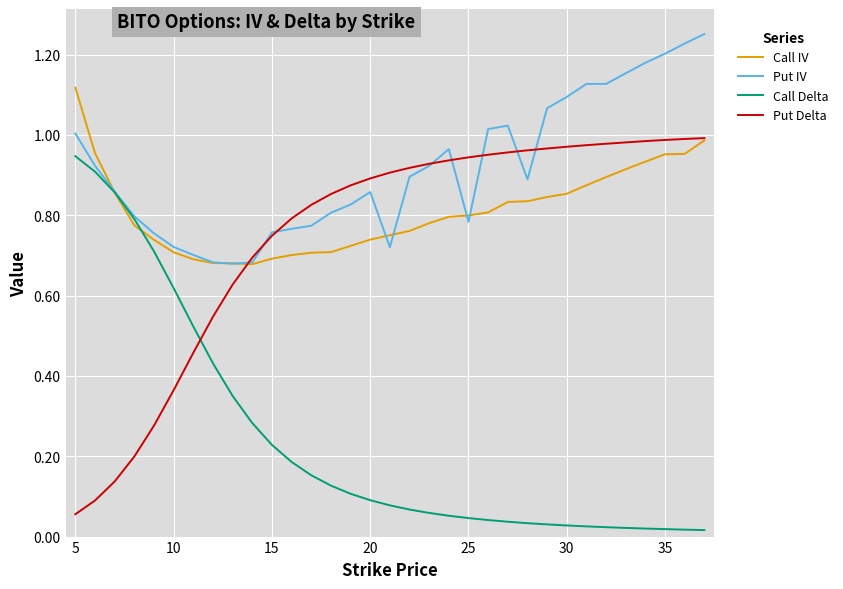

Which series has the largest total across all categories?

Put IV